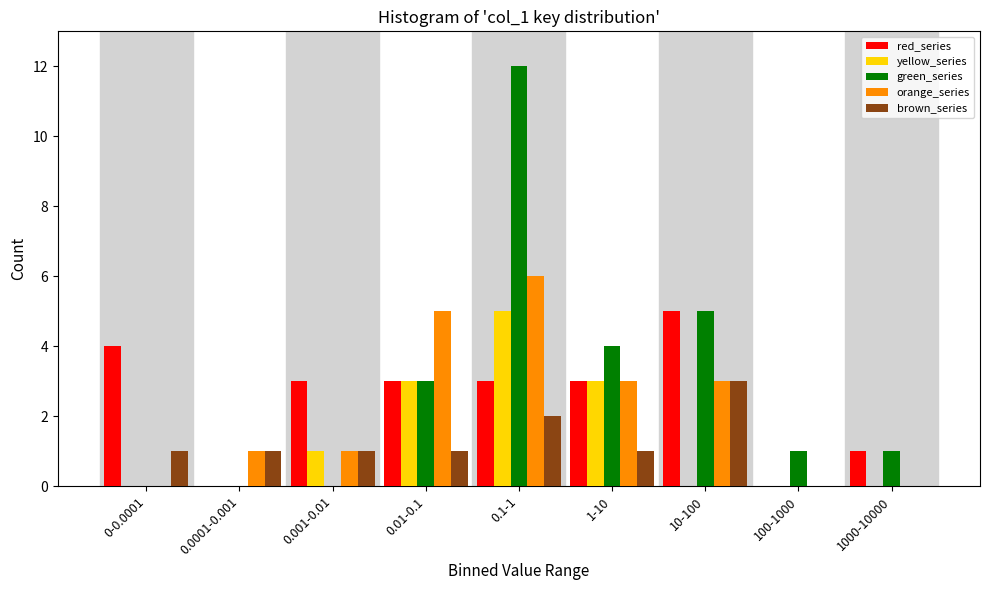

The value of green_series at 0.1-1 is 5. True or false?

False